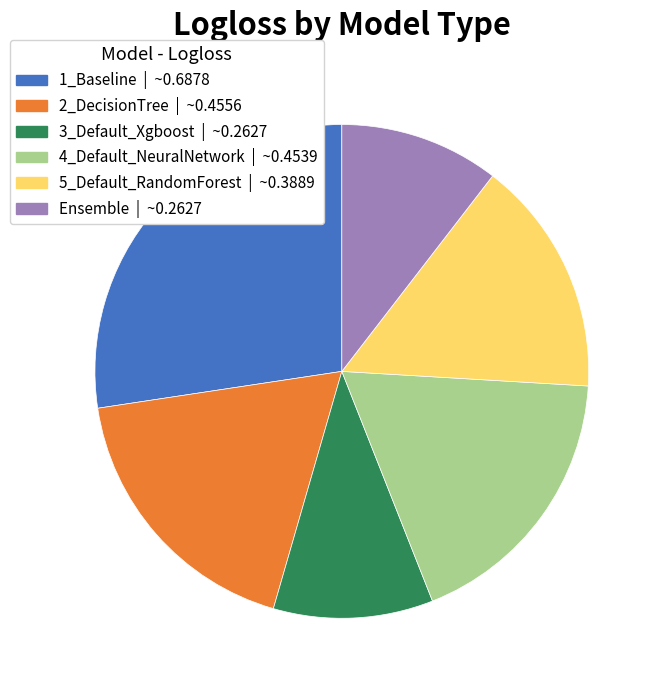

What is the largest slice in the pie chart?

1_Baseline